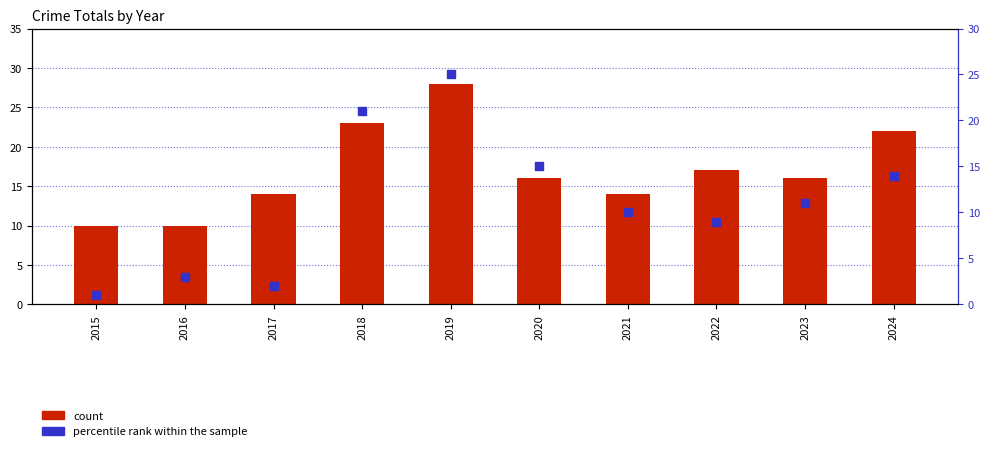

At which category is the sum across all series the highest?

2019